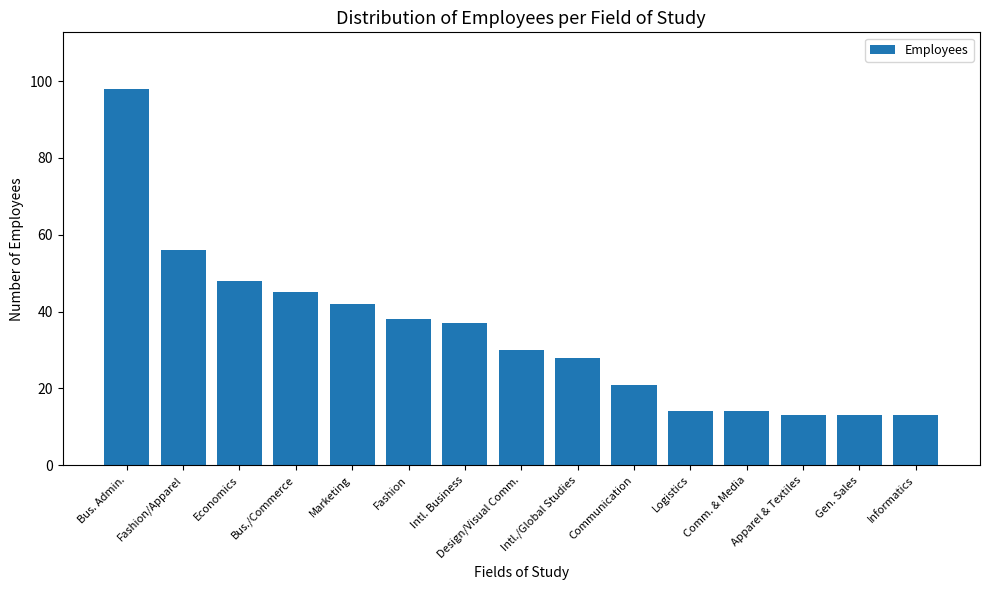

At which category does the chart reach its peak across all series?

Bus. Admin.